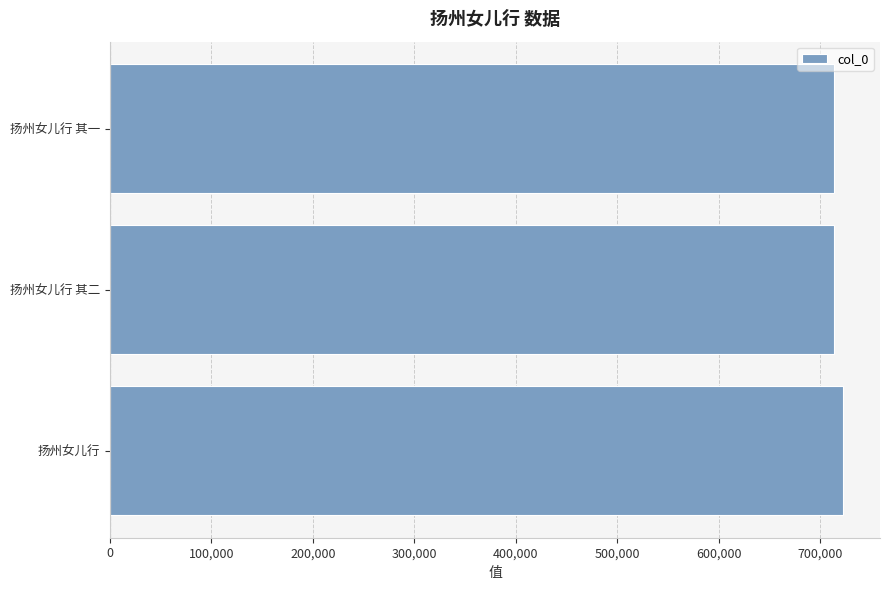

What is the smallest value displayed?

713852